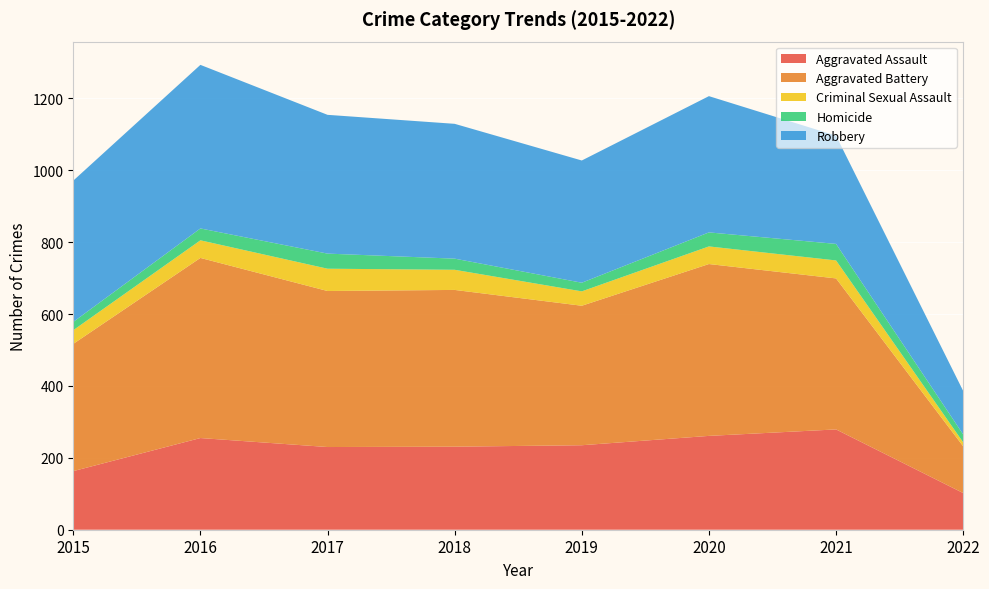

Reading left to right, what are all the values shown in this chart?

Aggravated Assault: 163	255	230	231	235	261	279	102
Aggravated Battery: 354	501	434	436	388	478	420	130
Criminal Sexual Assault: 38	49	62	56	40	49	50	11
Homicide: 23	33	42	31	24	39	46	22
Robbery: 393	455	386	375	340	379	301	121